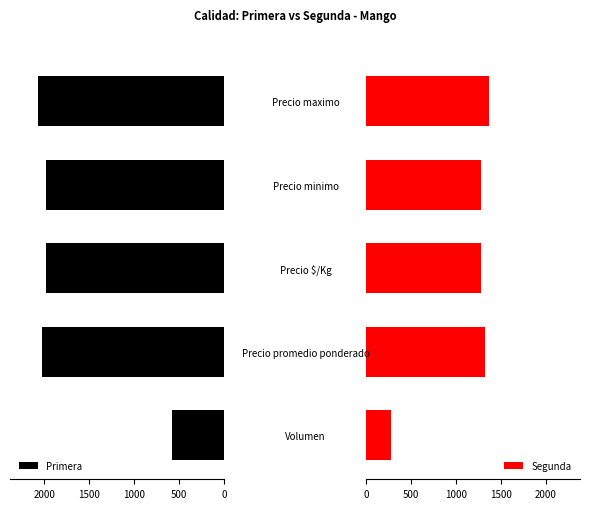

What is the difference between the second highest and minimum values in the Primera series?

1452